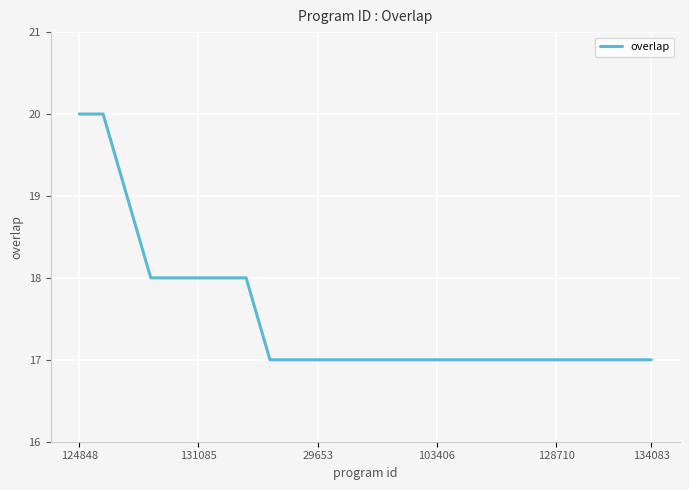

What is the smallest value displayed?

17